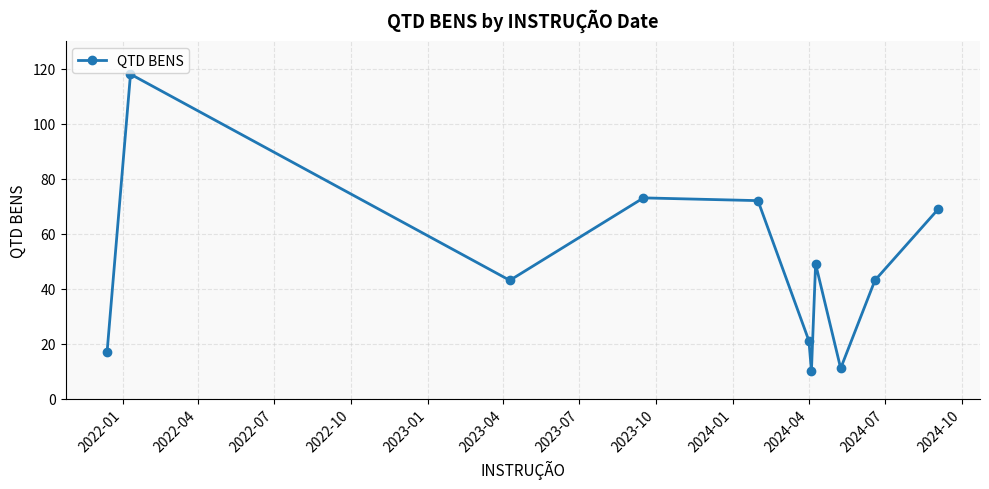

Reading left to right, list all the values displayed in this chart.

17	118	43	73	72	21	10	49	11	43	69